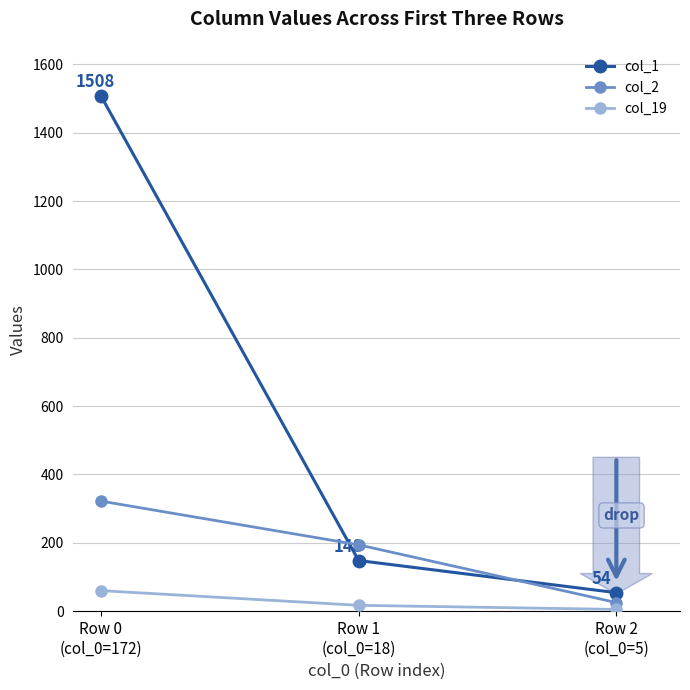

Rank the series at Row 0
(col_0=172) from lowest to highest value.

col_19, col_2, col_1